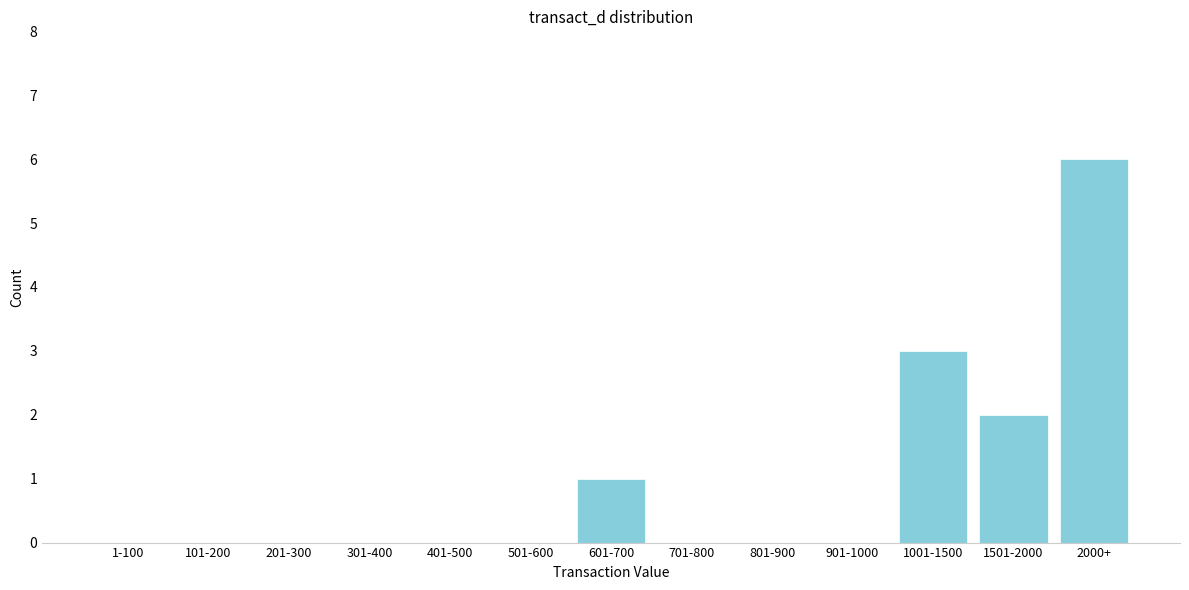

Reading left to right, extract all data points from this chart.

1-100=0	101-200=0	201-300=0	301-400=0	401-500=0	501-600=0	601-700=1	701-800=0	801-900=0	901-1000=0	1001-1500=3	1501-2000=2	2000+=6